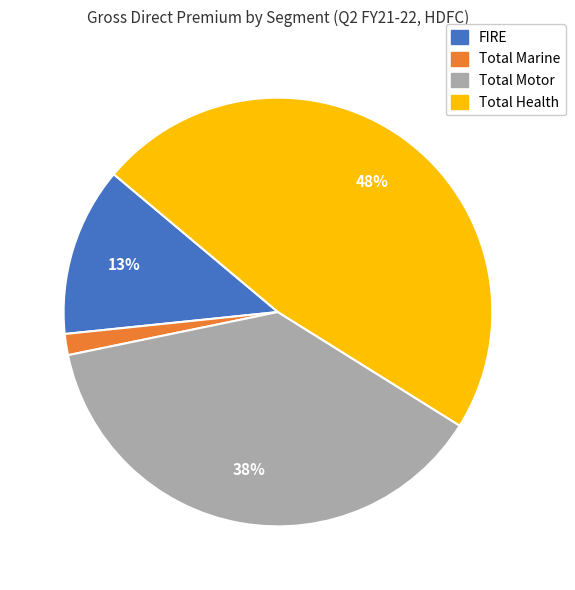

Rank the categories by value from lowest to highest.

Total Marine, FIRE, Total Motor, Total Health